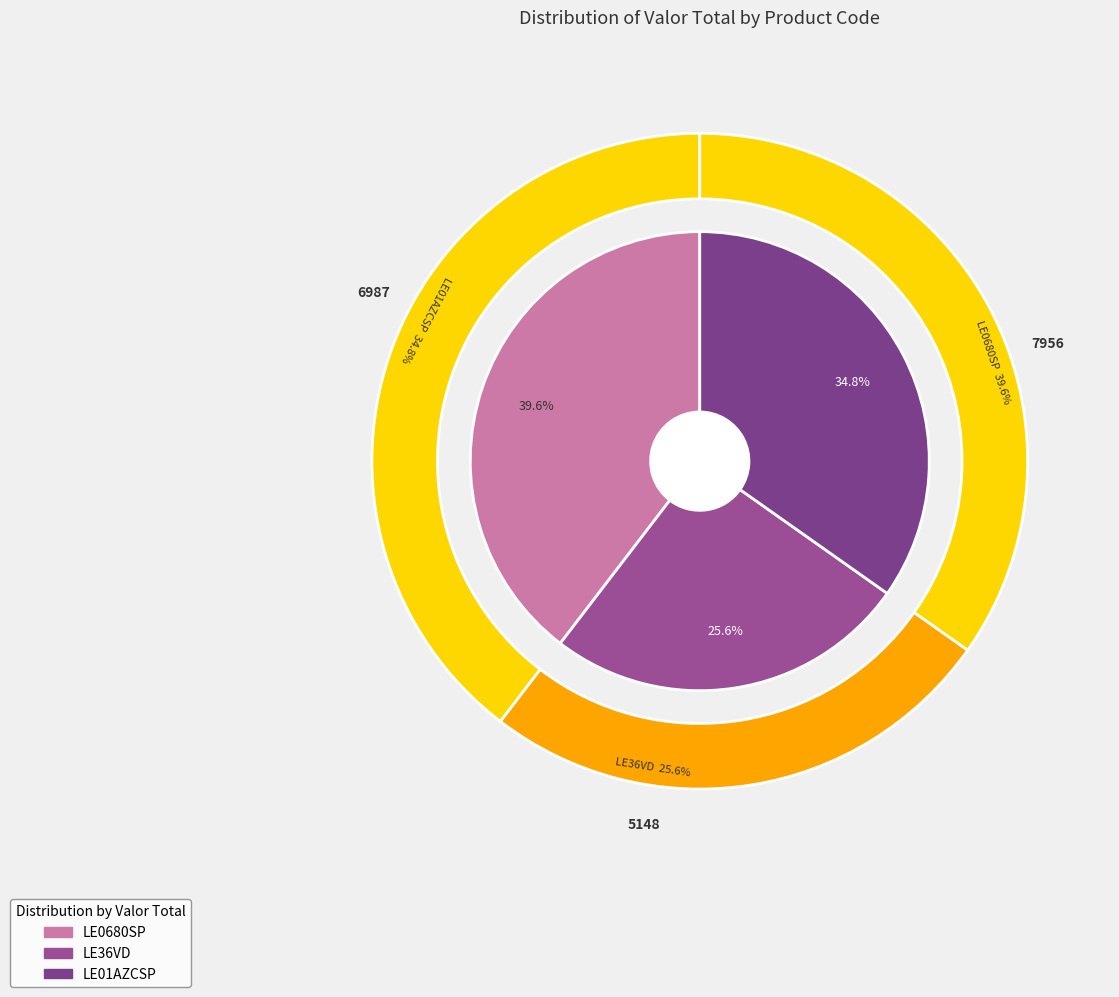

How many slices are in this pie chart?

3